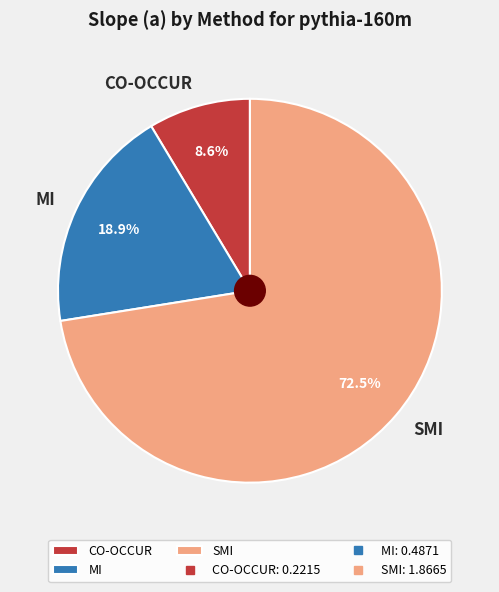

Count the number of slices in the pie.

3